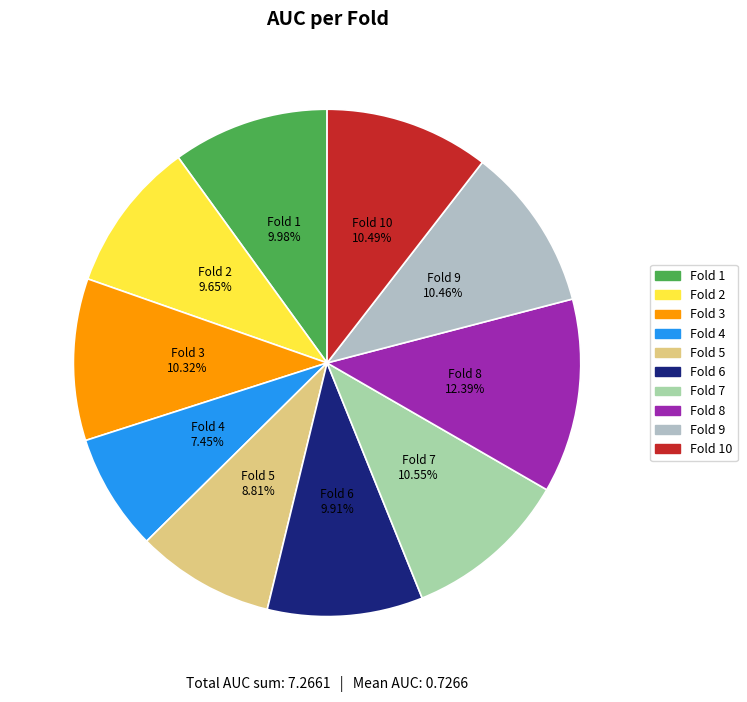

Which category has the biggest portion of the pie?

Fold 8